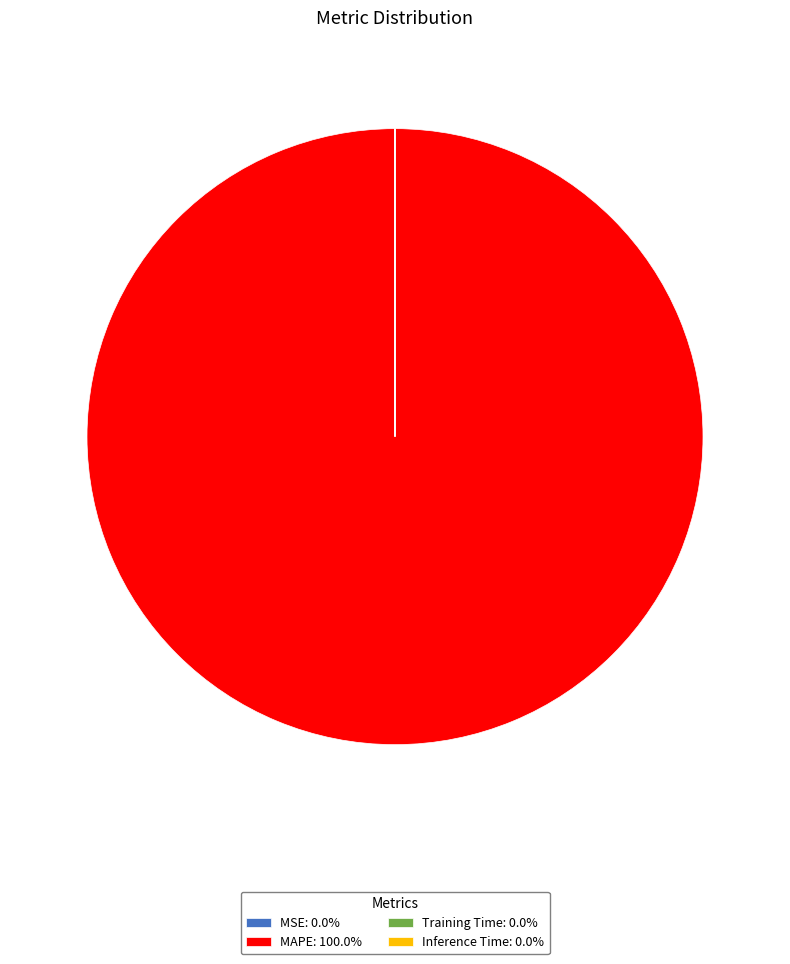

Is MAPE: 100.0% the majority of the pie?

Yes